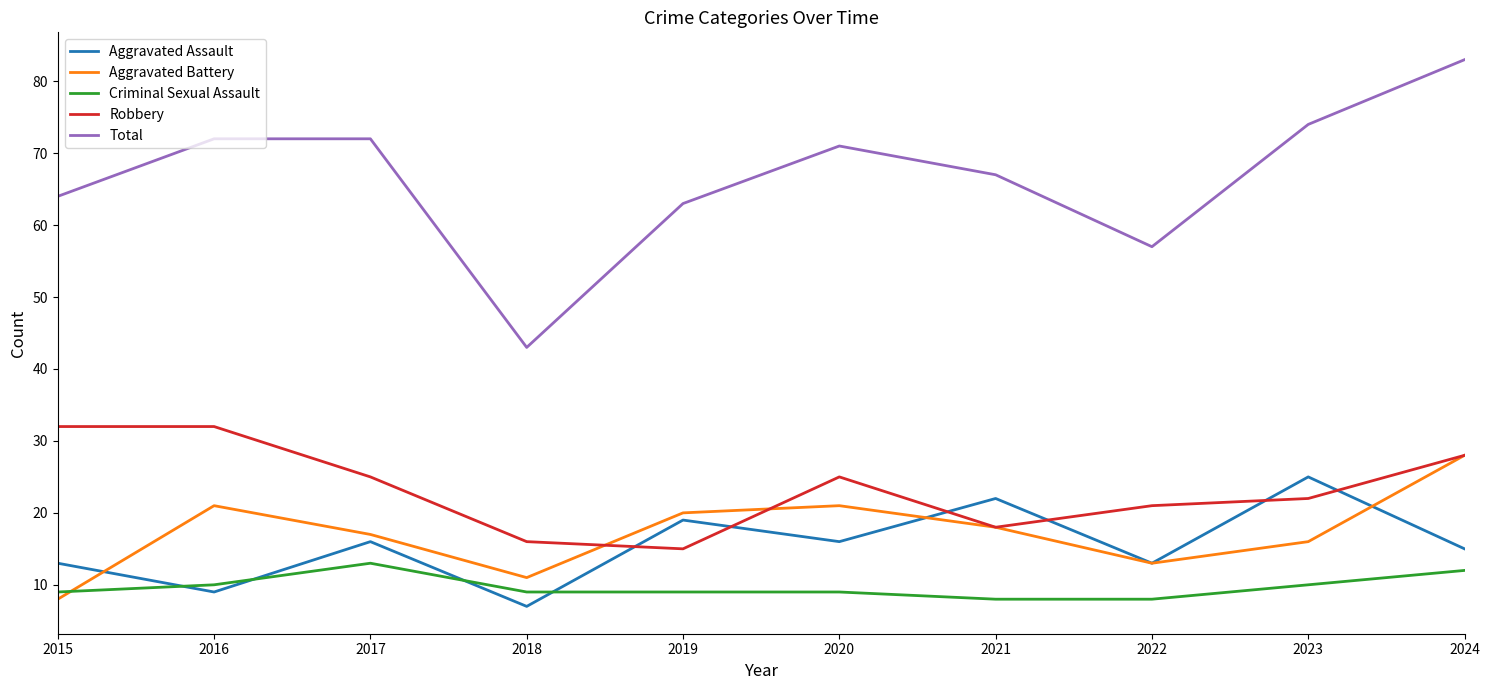

What is the difference between the Aggravated Battery values at 2019 and 2020?

1